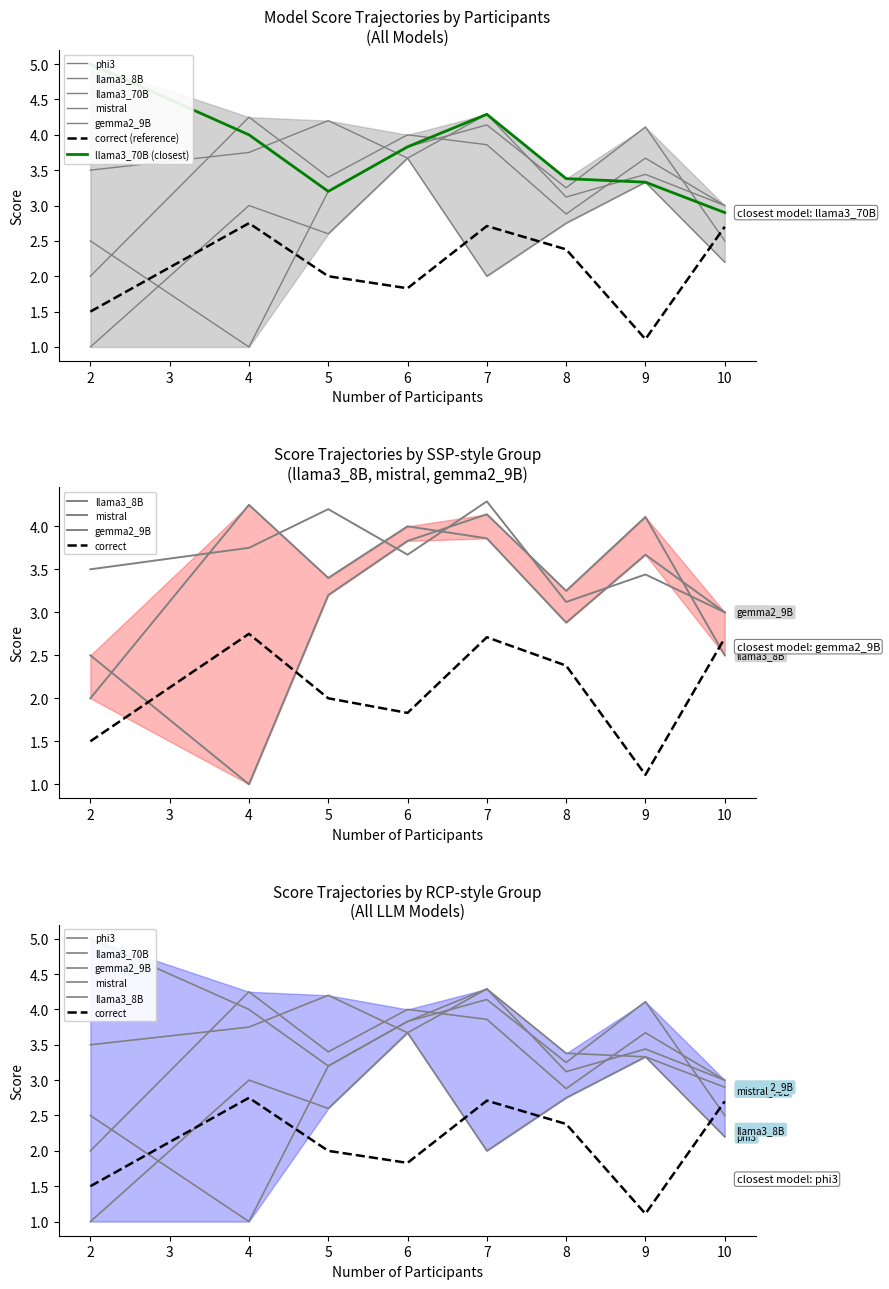

At which category does the chart reach its peak across all series?

2